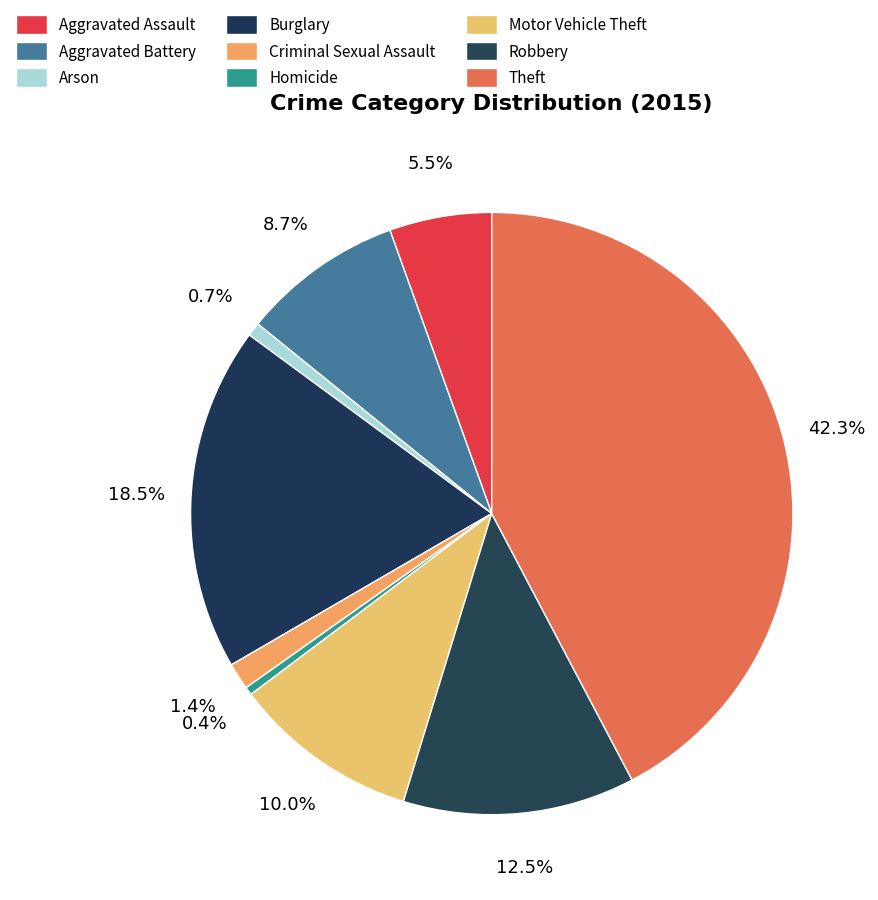

Approximately how many times larger is the value at Aggravated Assault compared to Criminal Sexual Assault?

3.8